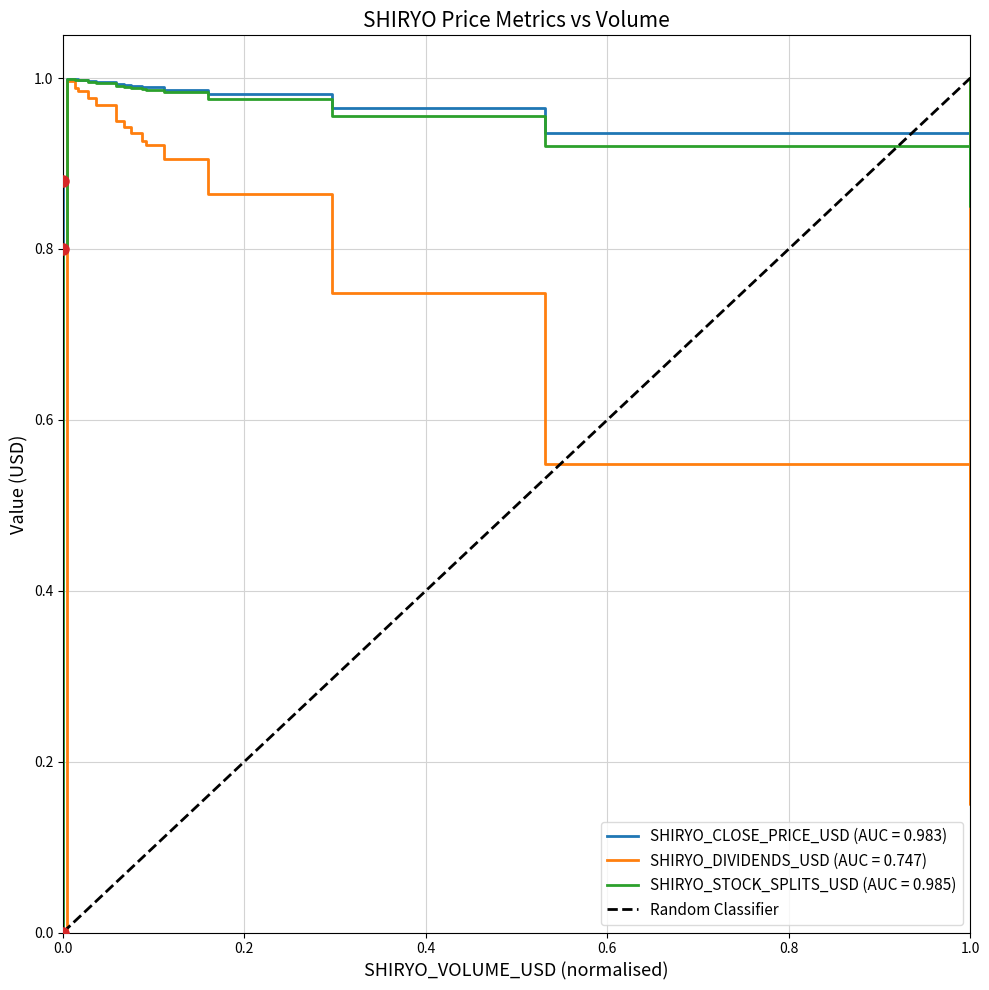

What is the sum of the values at −0.2 and 0.0?

1